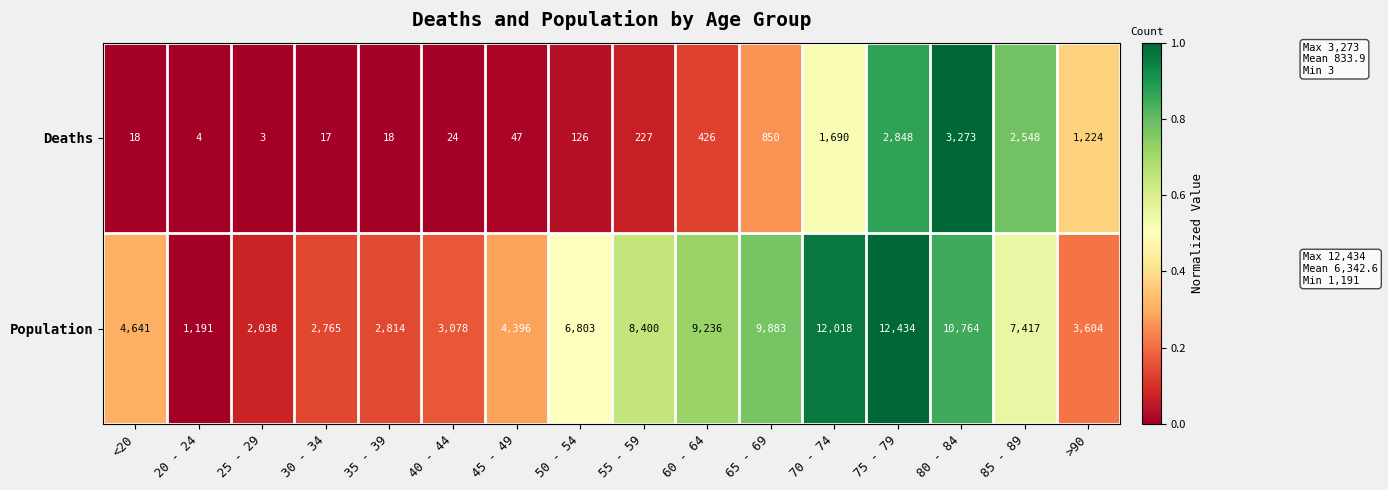

What is the average value of the Deaths series?

834